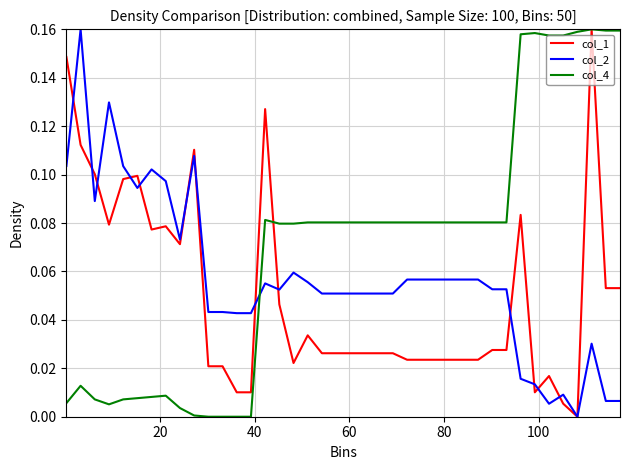

Rank the series by their average value, from highest to lowest.

col_4, col_2, col_1